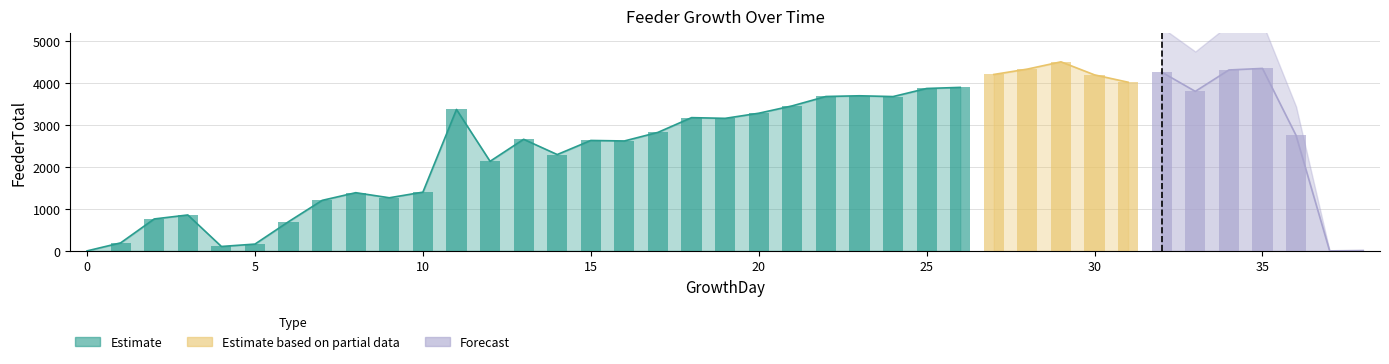

Read the Feeder_1 value at 2, to the nearest 50.

750